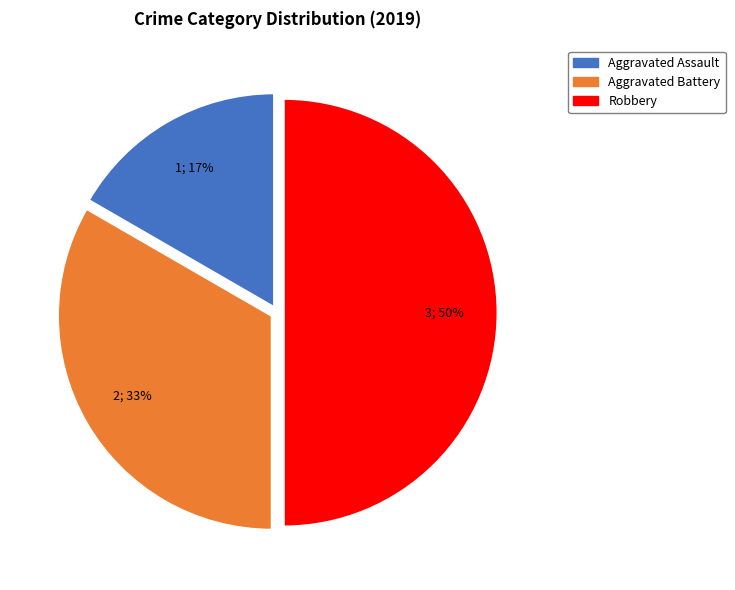

The Robbery slice represents 50% of the pie. True or false?

True